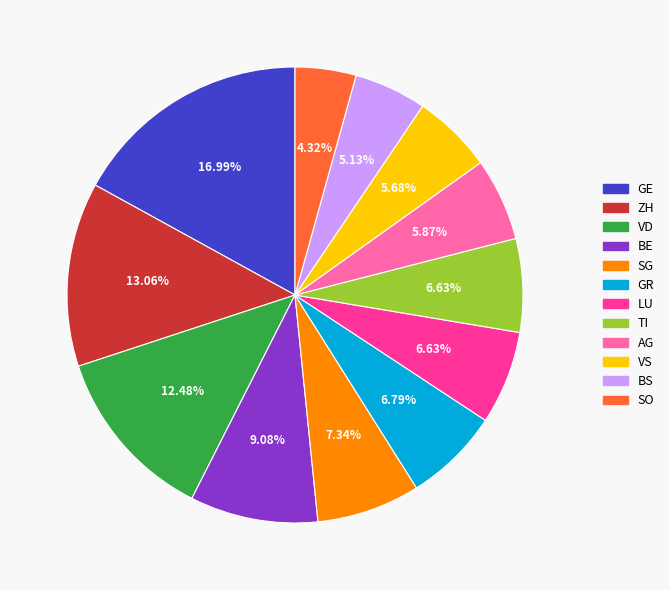

Count the number of slices in the pie.

12